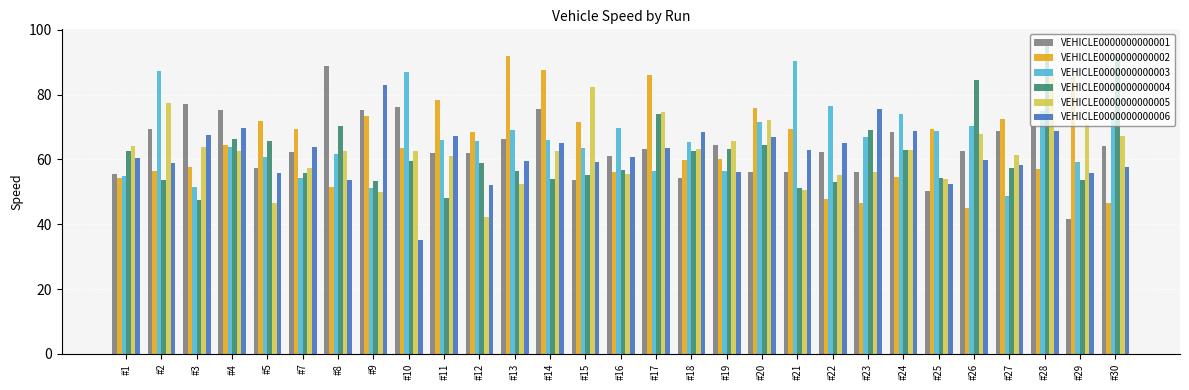

How many categories are shown in the chart?

29